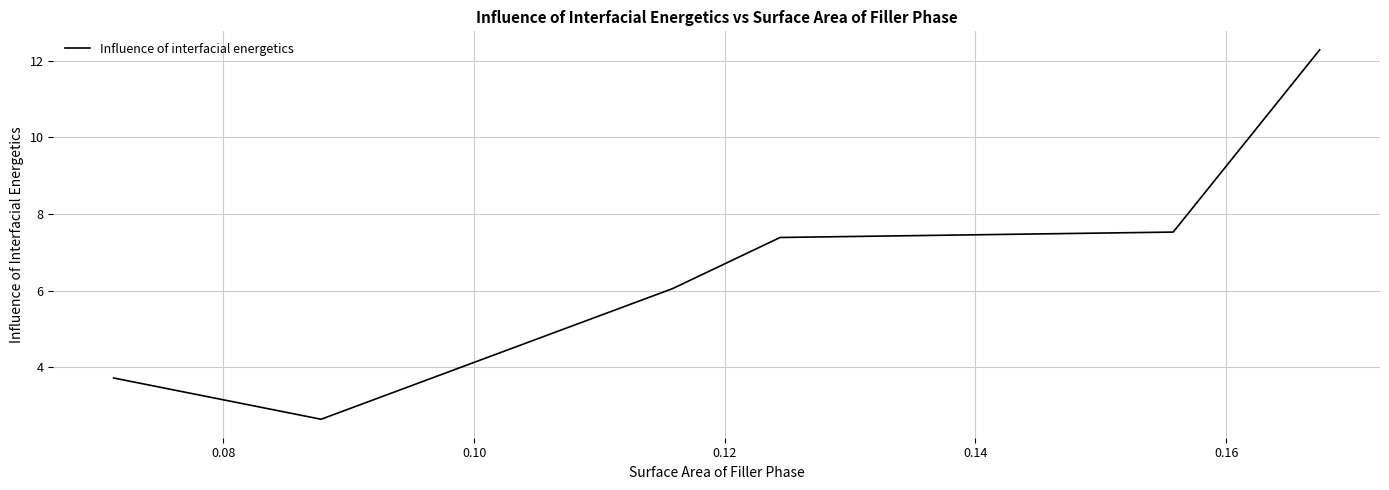

What is the average value?

6.6